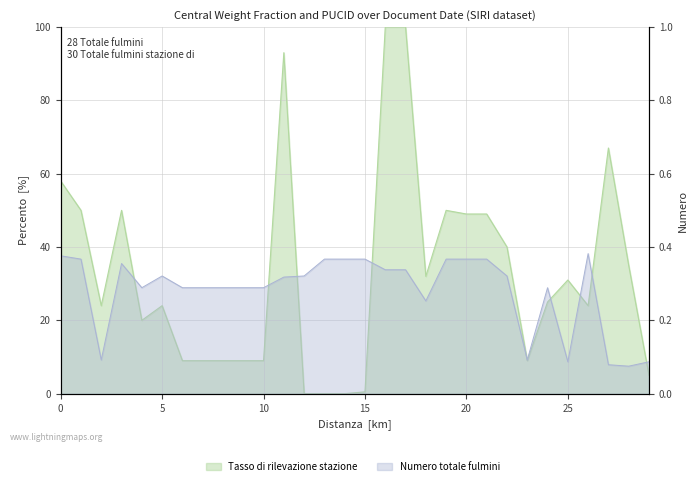

What is the average value of the PUCID (normalized) series?

0.3